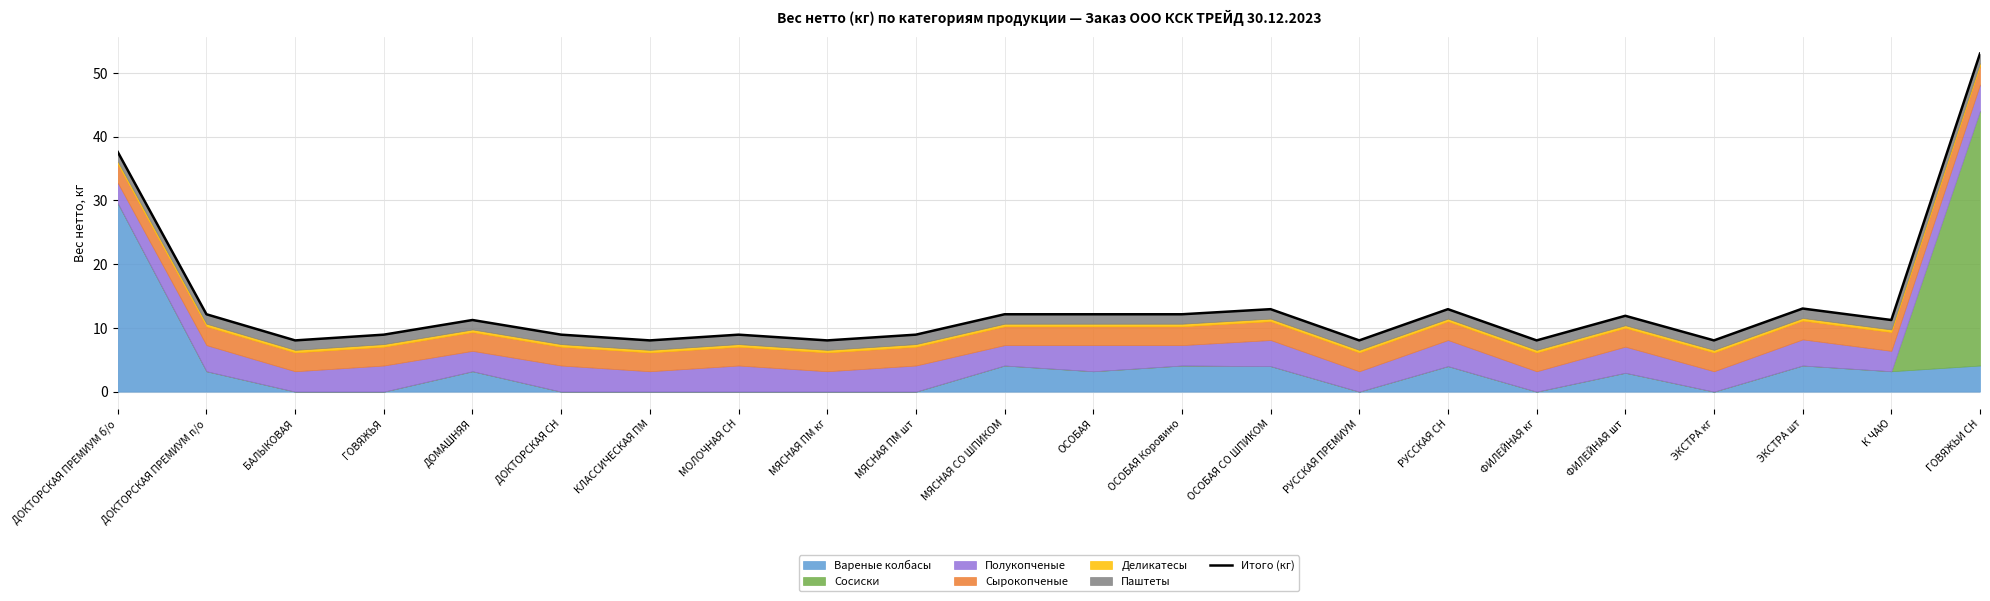

Is it true that the value at ОСОБАЯ Коровино is 12.1?

True